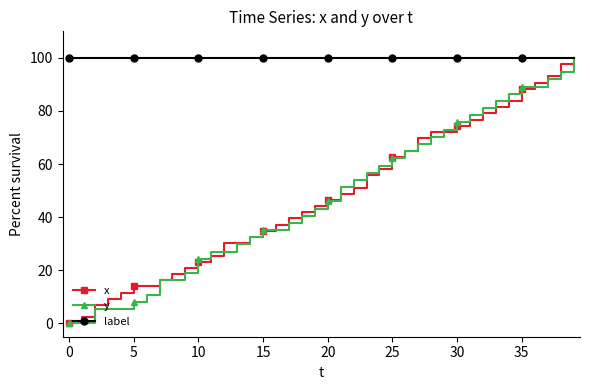

Which series has the largest total across all categories?

label